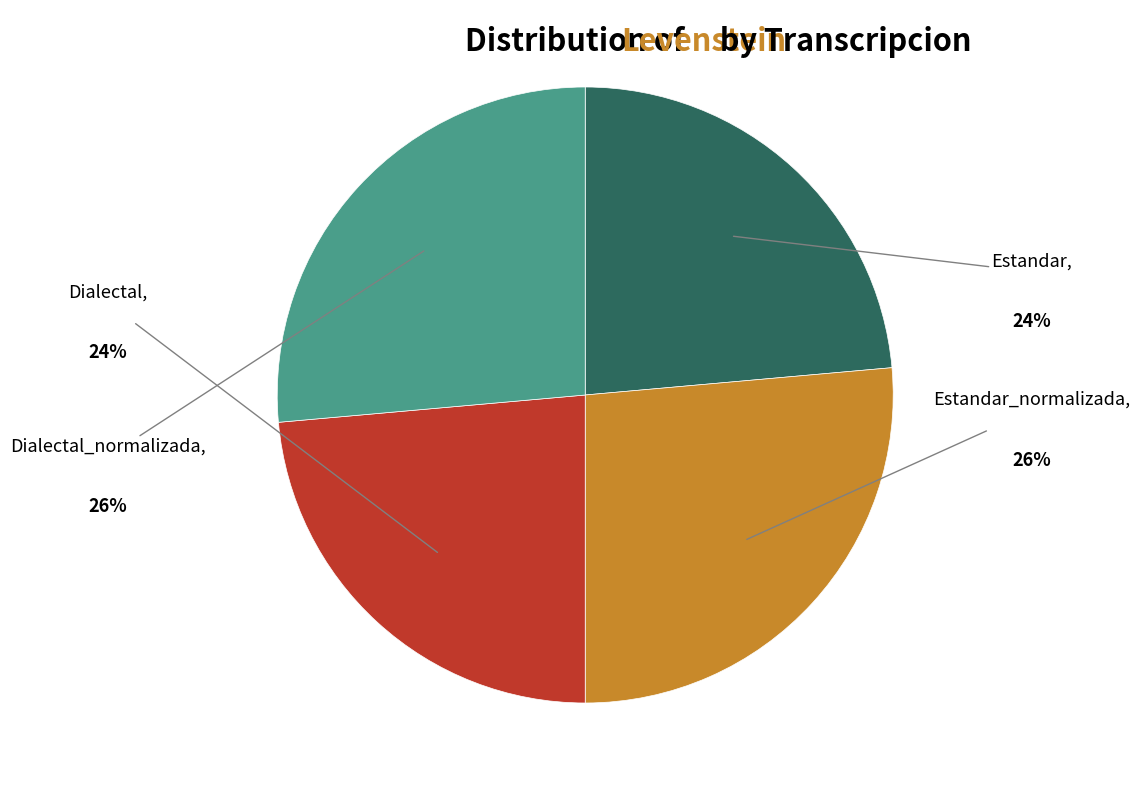

Is it true that Estandar is 9% of the pie?

False